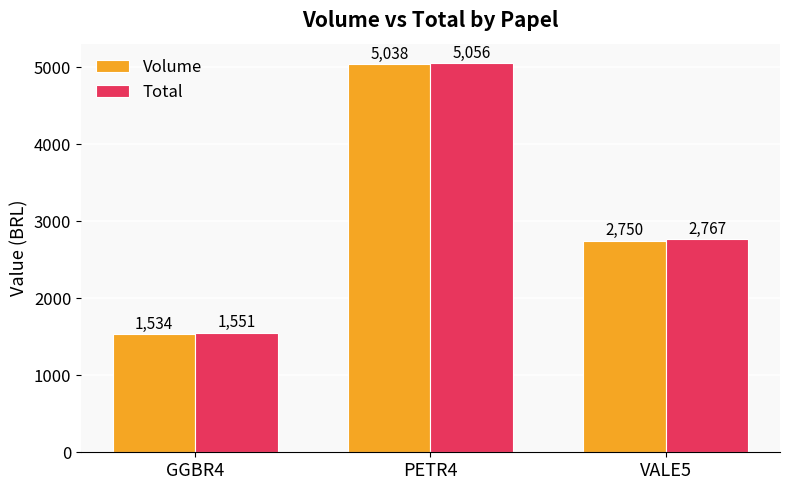

How many bars are there in total?

6